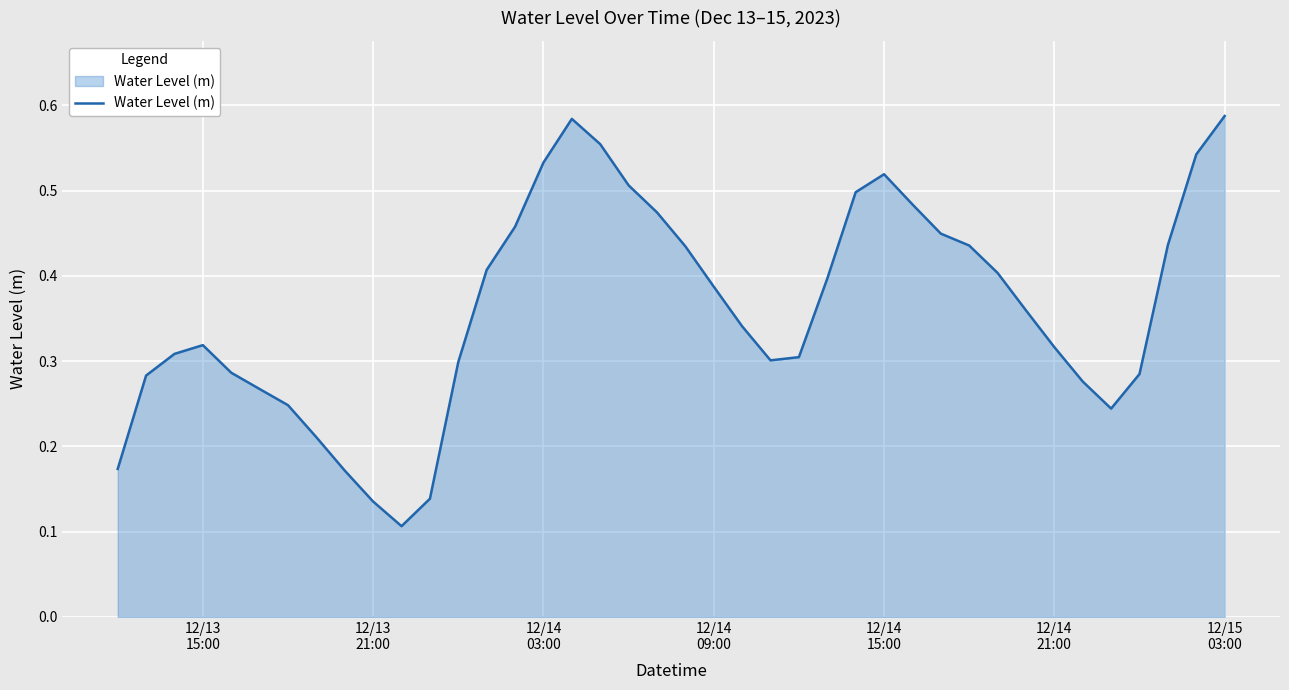

How many lines are shown in the chart?

1